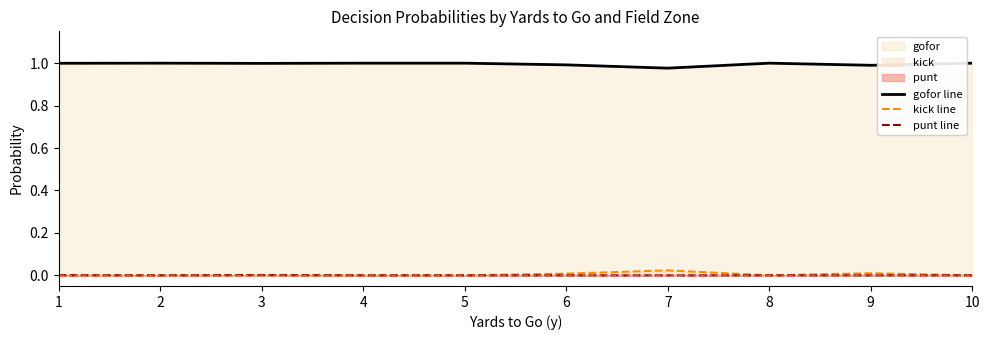

Between 6 and 8, which series saw the biggest shift?

gofor line